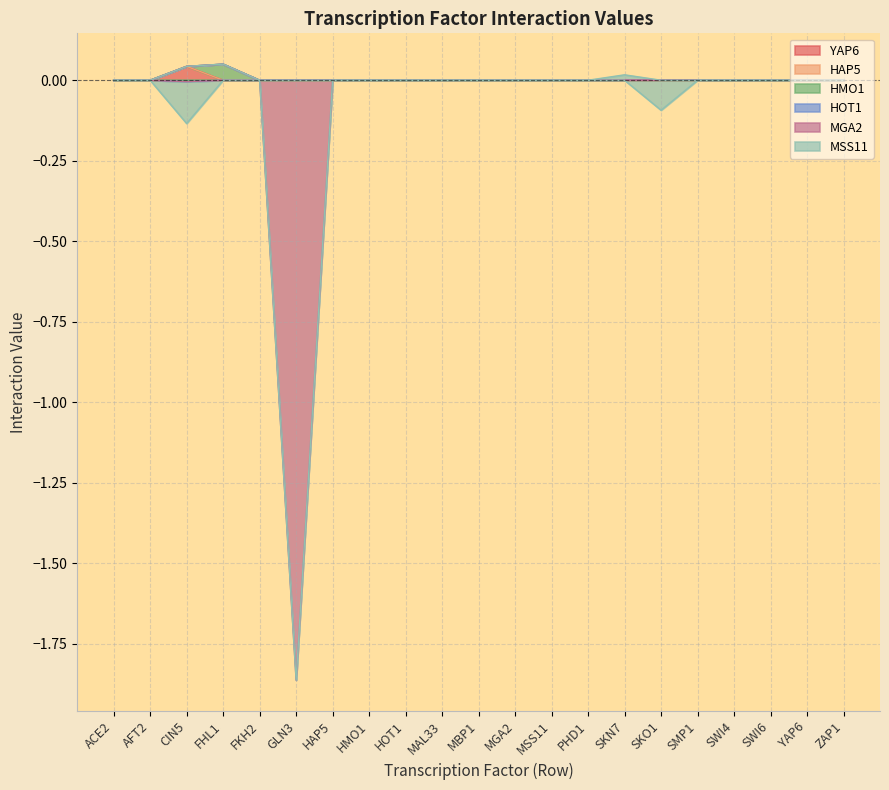

What position from the right is HOT1?

13